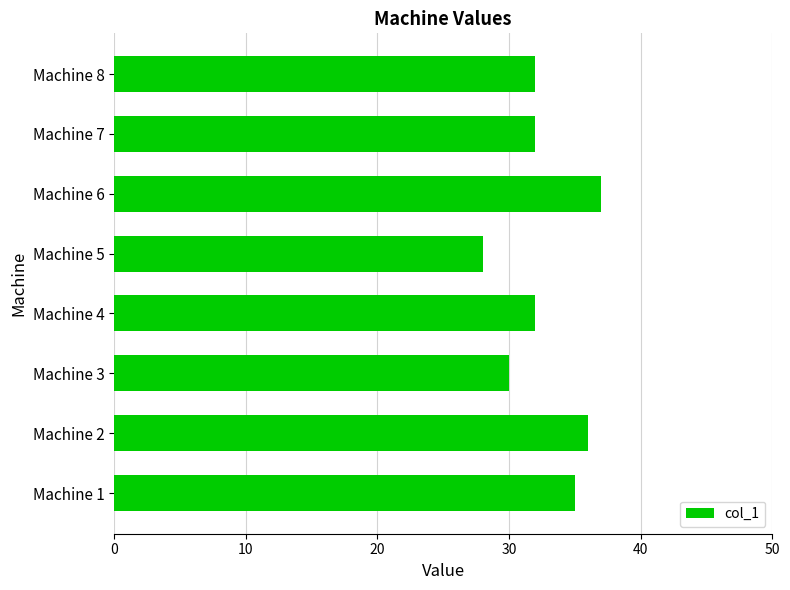

What is the difference between the maximum and minimum values?

9